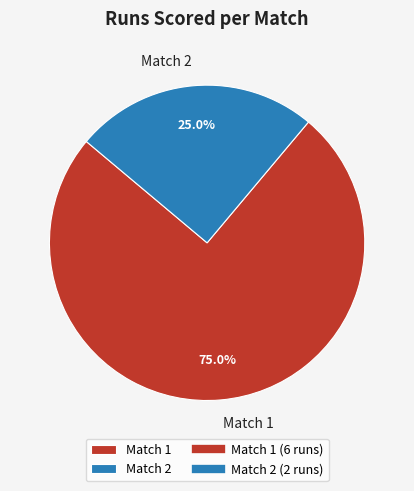

Count the number of slices in the pie.

2